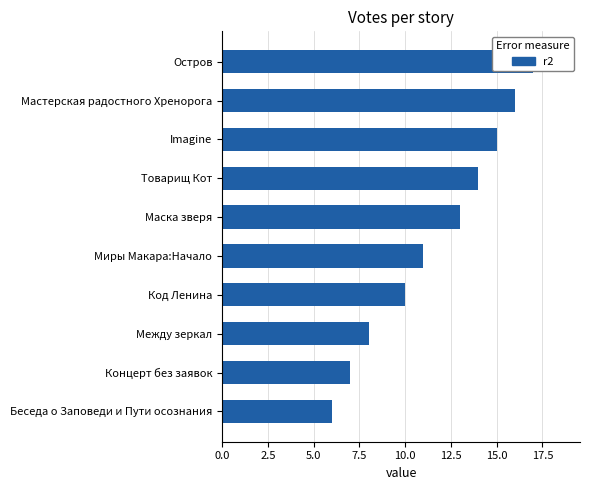

The value at Товарищ Кот is 14. True or false?

True